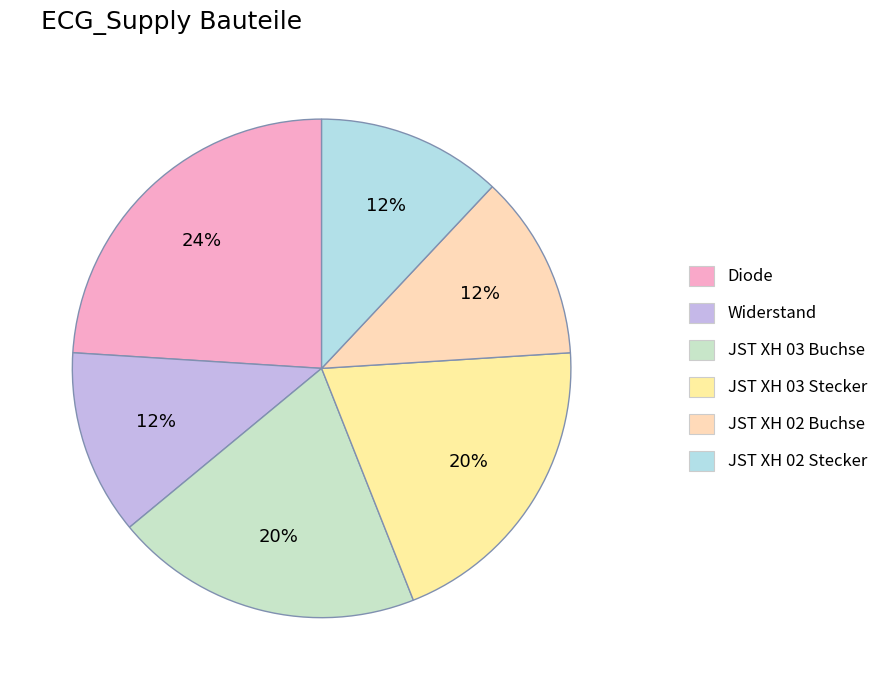

Does Widerstand represent more than half of the total?

No